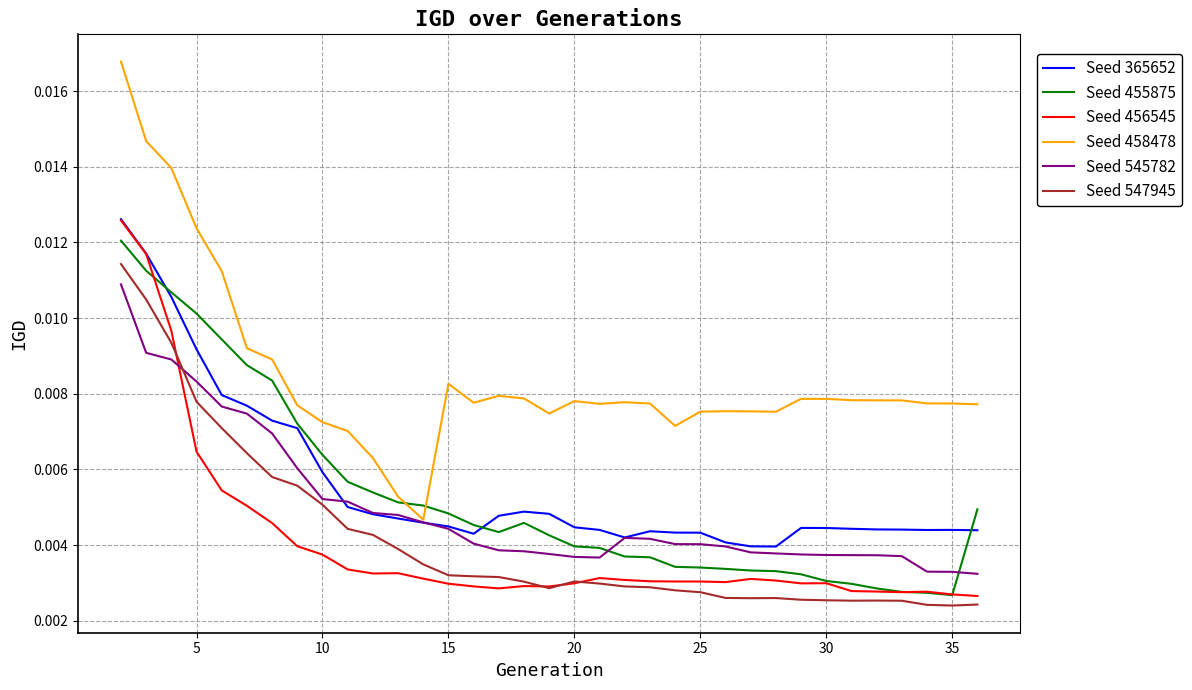

Which series has the largest range (max minus min)?

Seed 458478